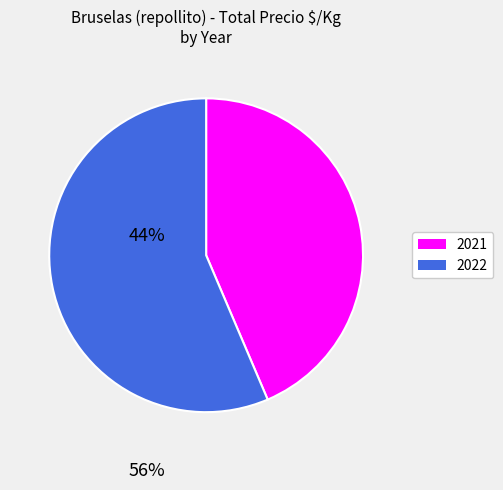

Does any single category account for the majority?

Yes